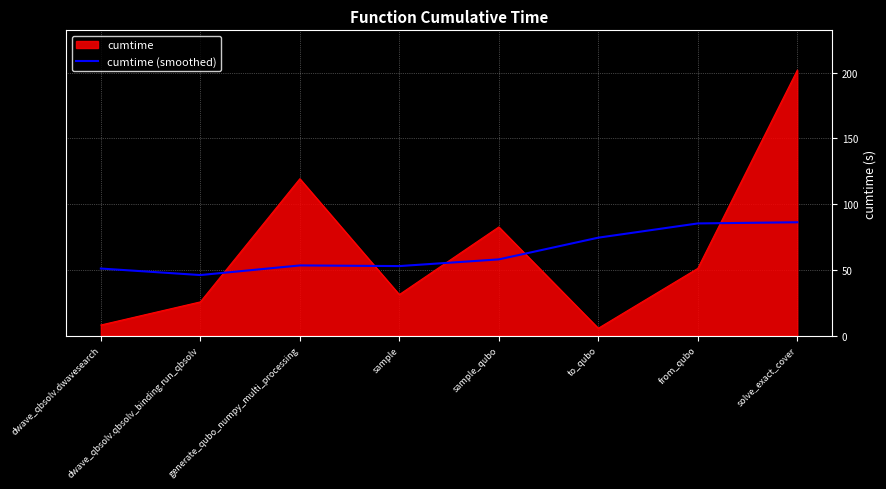

The value of cumtime (smoothed) at dwave_qbsolv.dwavesearch is 14.6. True or false?

False